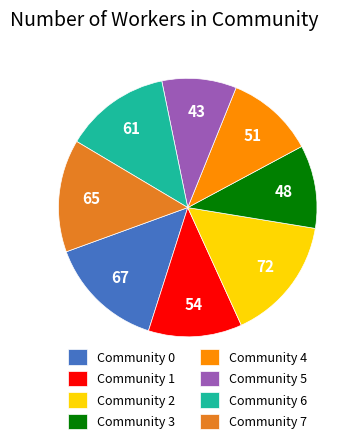

Is the sum of Community 2 and Community 4 greater than half?

No